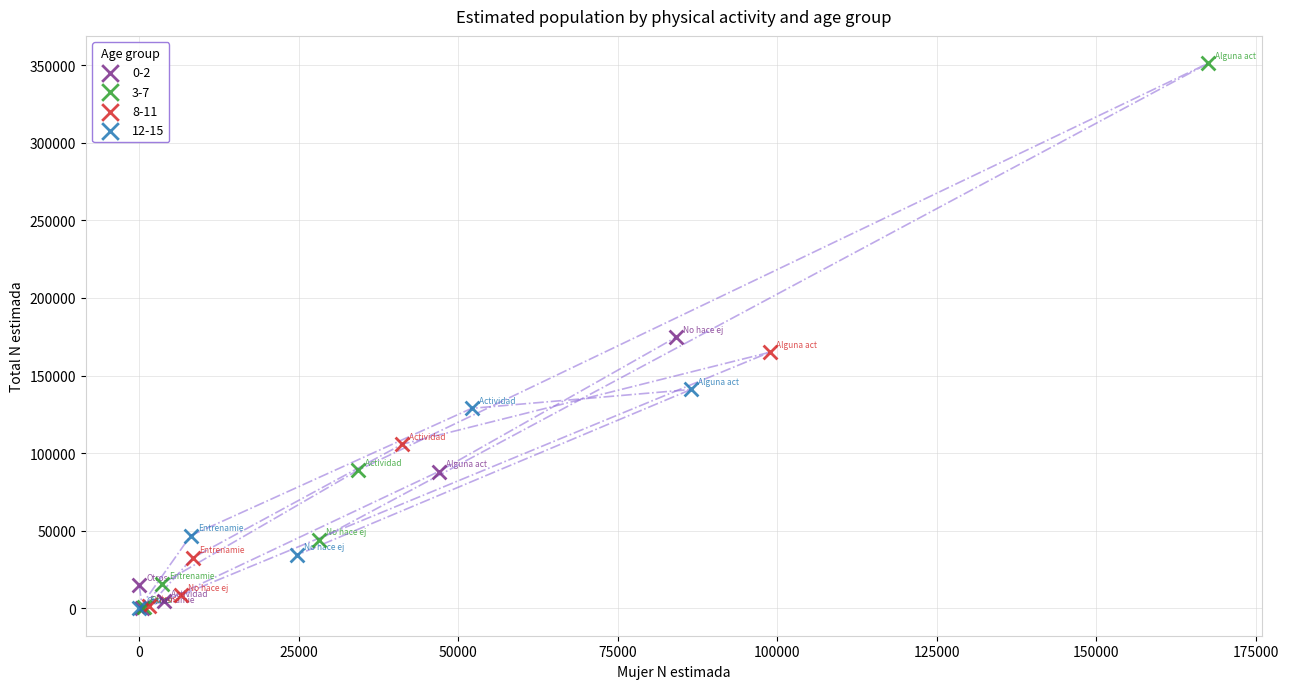

Which series reaches the maximum Y coordinate?

3-7